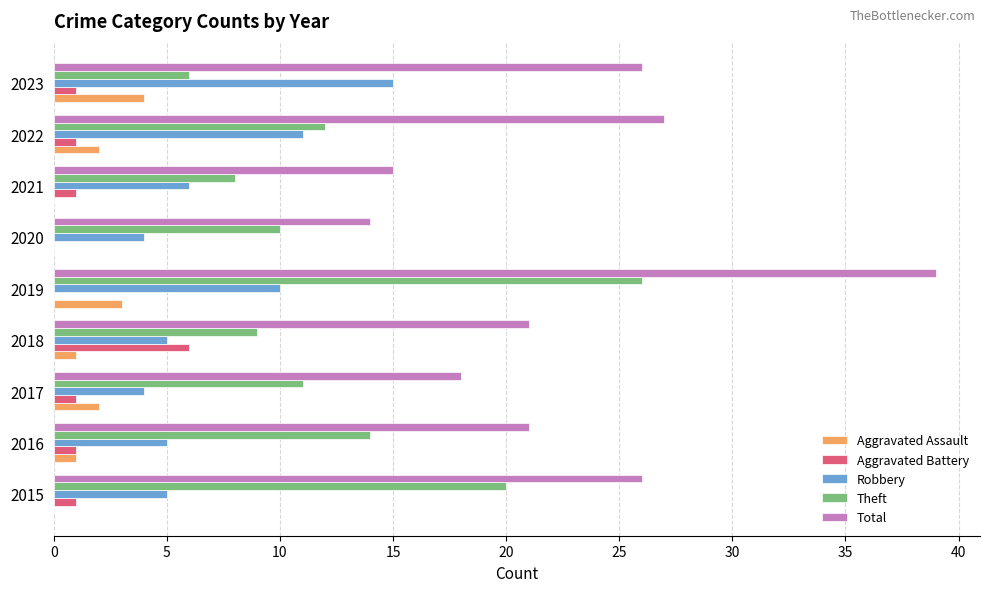

What is the sum of all Total values?

207